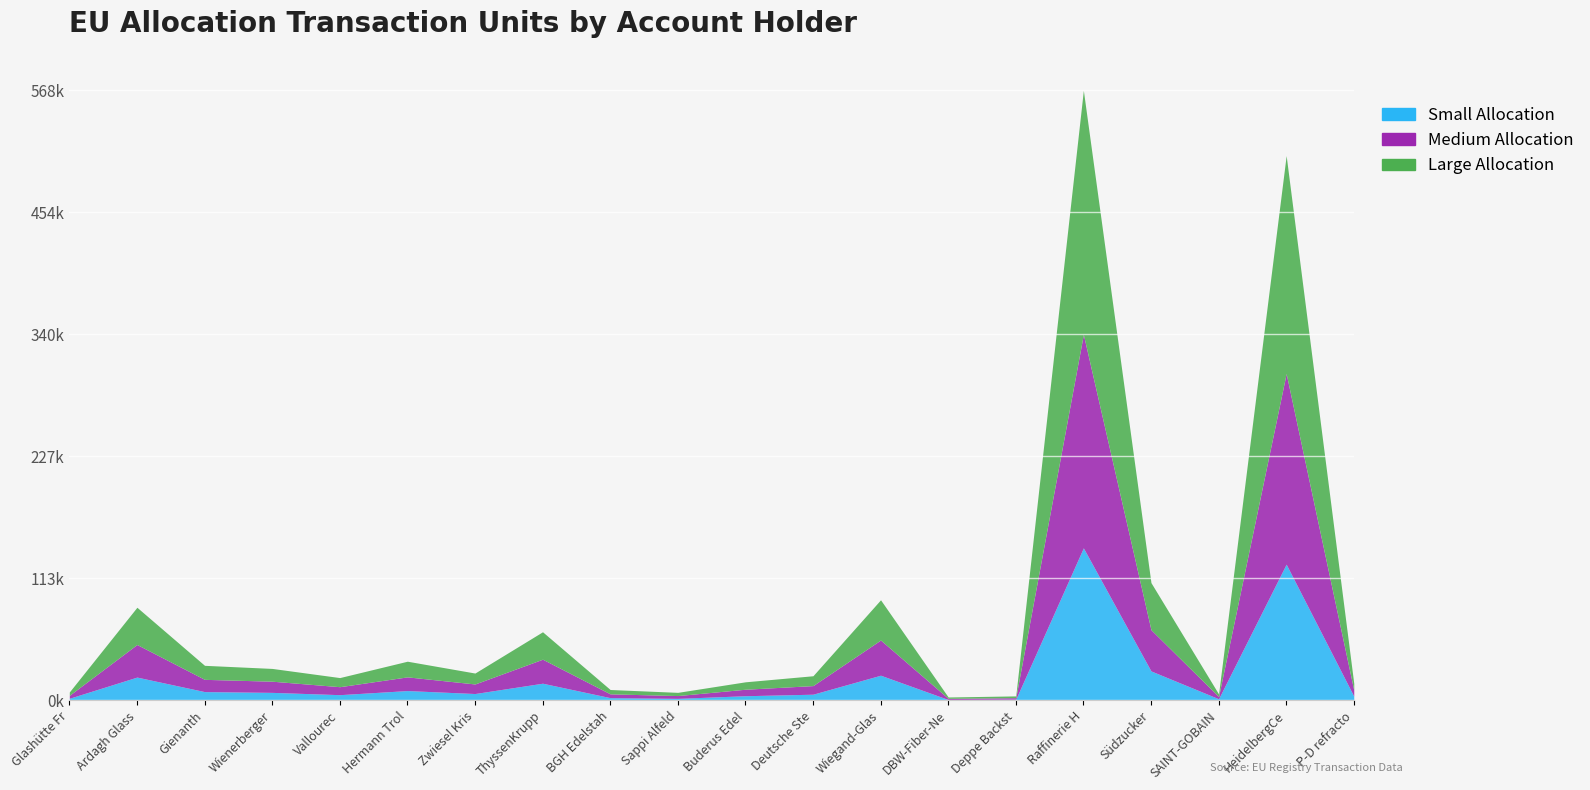

The chart shows a value of 84195 at ThyssenKrupp Rasselstein. True or false?

False